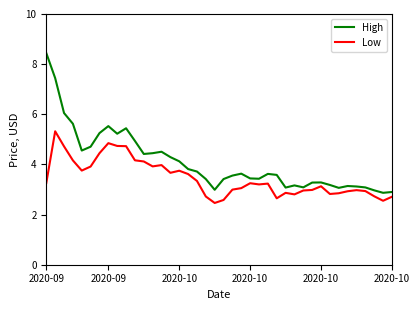

What are all the series names shown in the legend?

High, Low